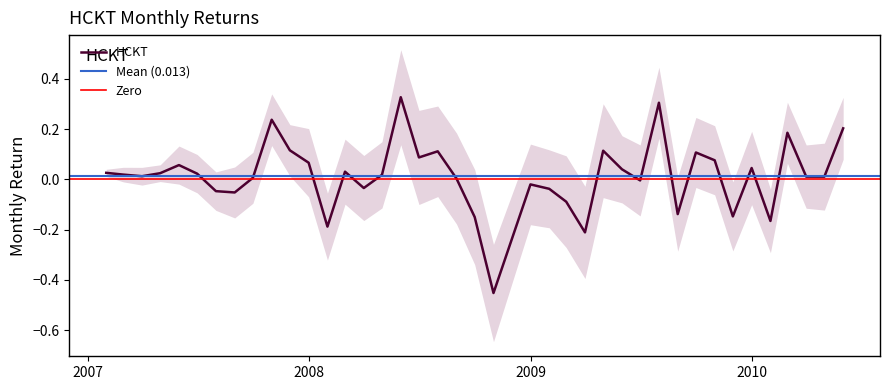

How many values are below zero?

14